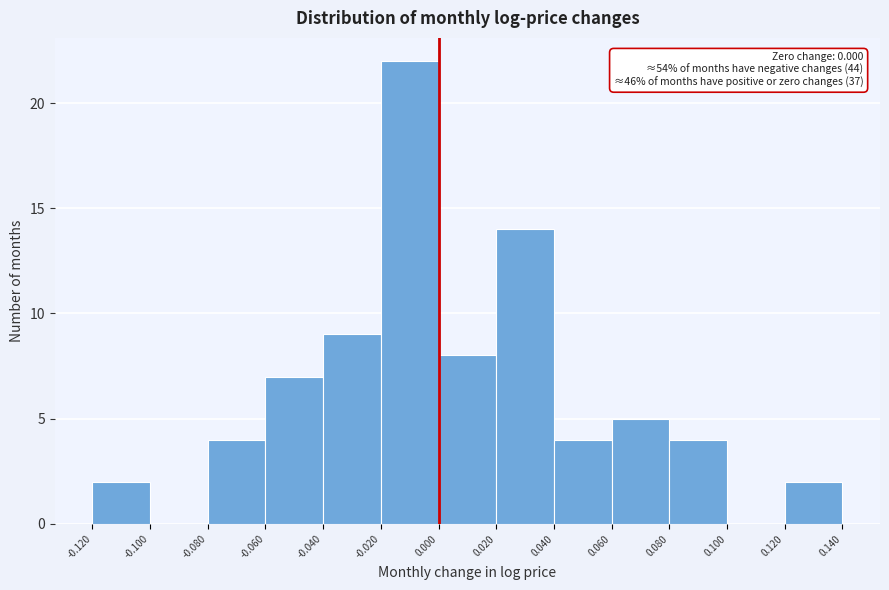

Which range on the x-axis has the tallest bar?

-0.020 to 0.000